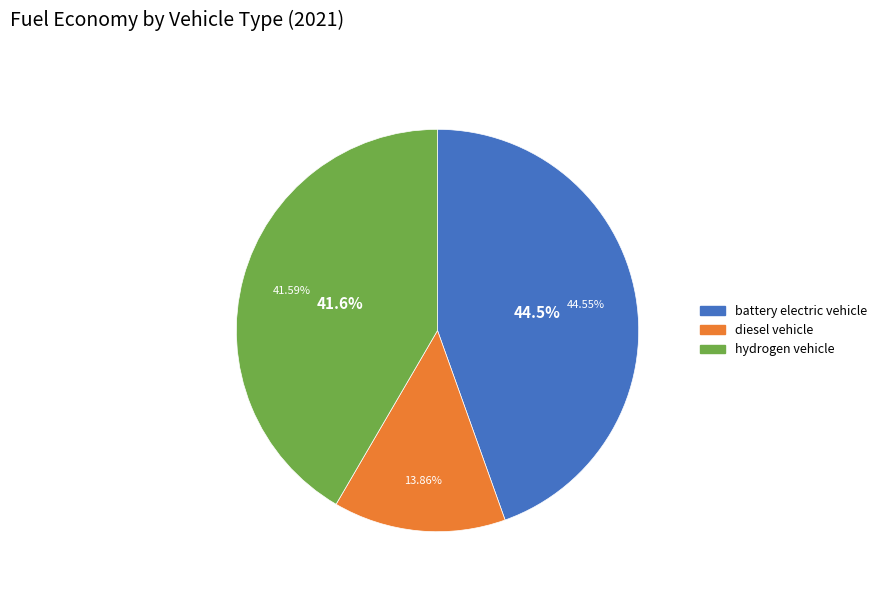

True or false: hydrogen vehicle accounts for 53% of the total.

False